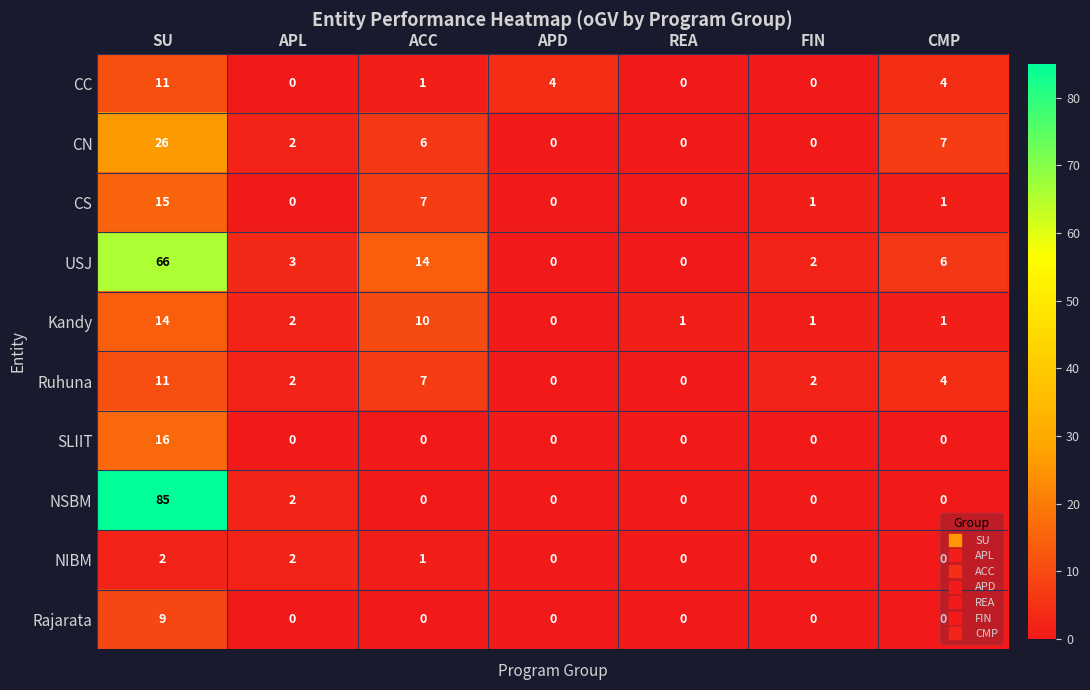

What is the difference between the CN values at APD and CMP?

7